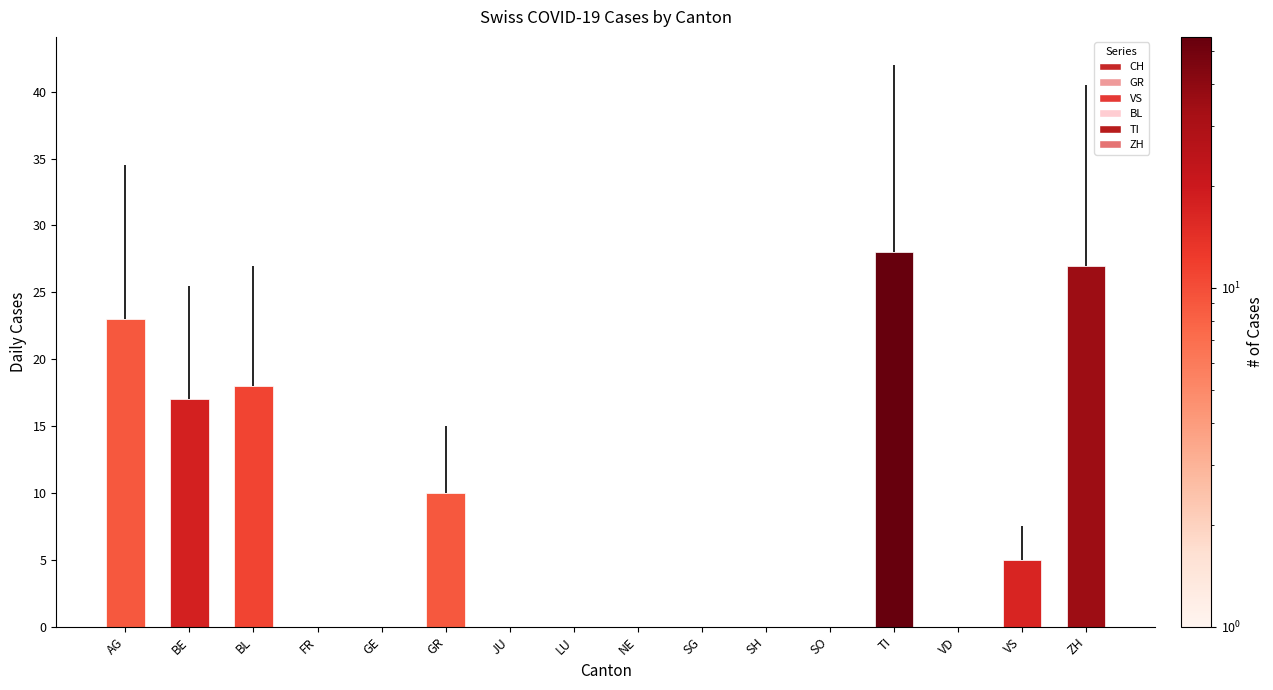

Which category has the lowest value across all series?

FR